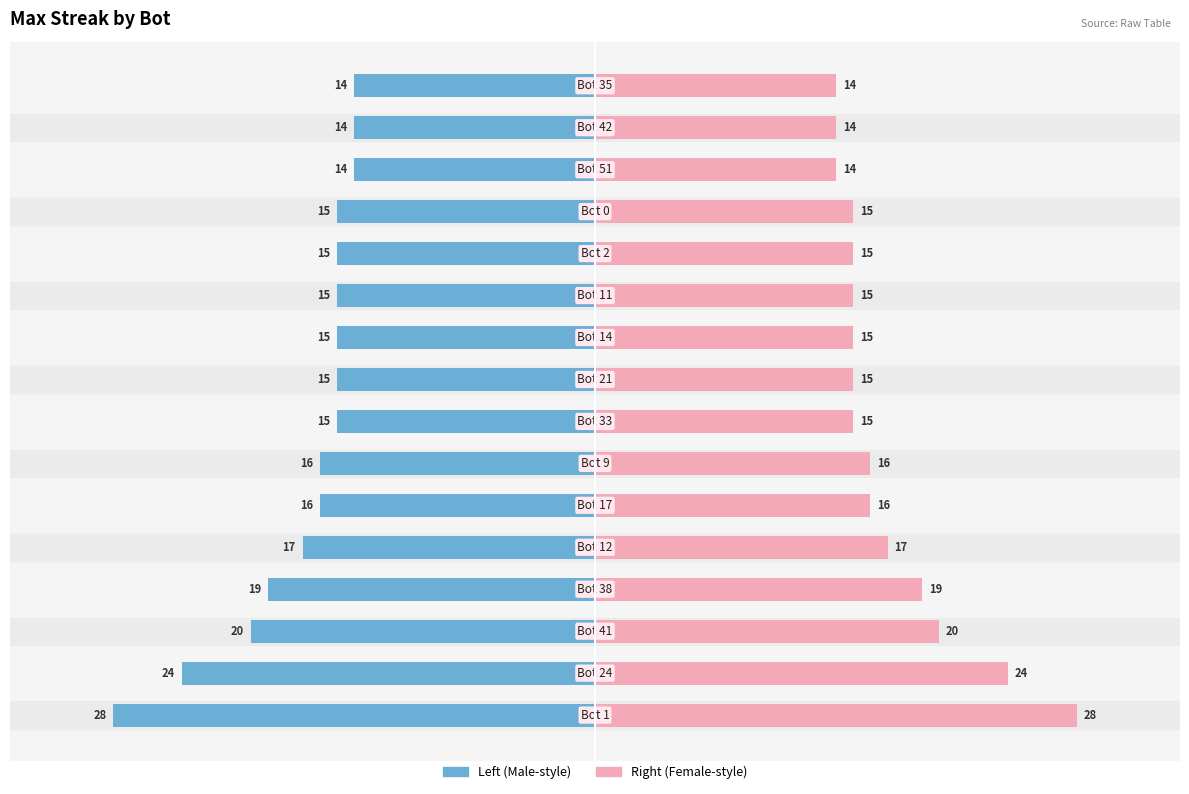

Which series has the largest range (max minus min)?

maxStreak (left)